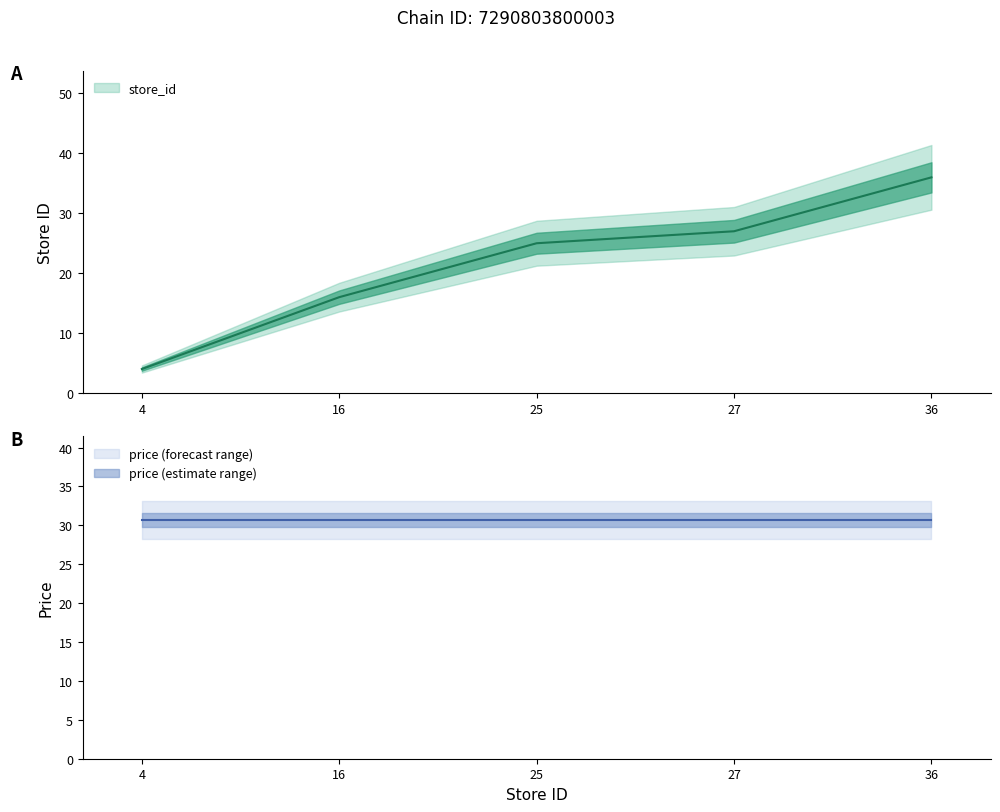

Which has a higher value, 16 or 25?

25